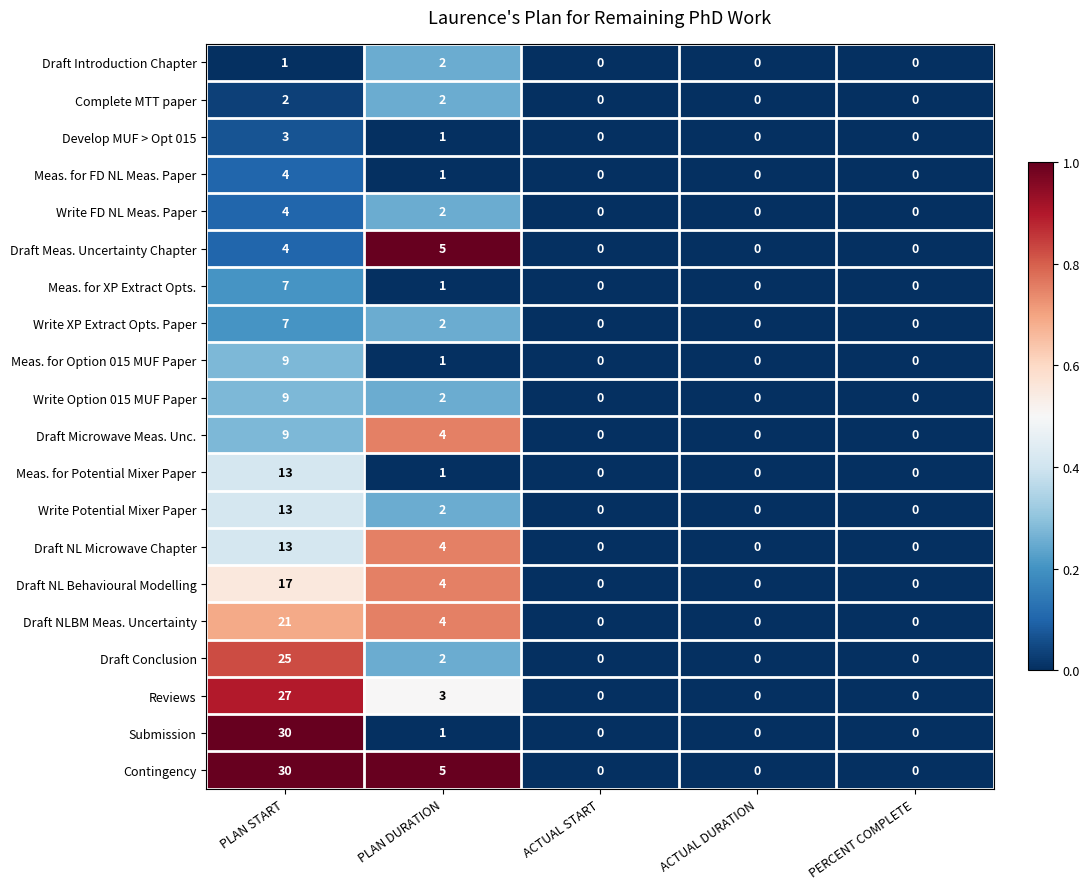

Which series has the largest total across all categories?

Contingency